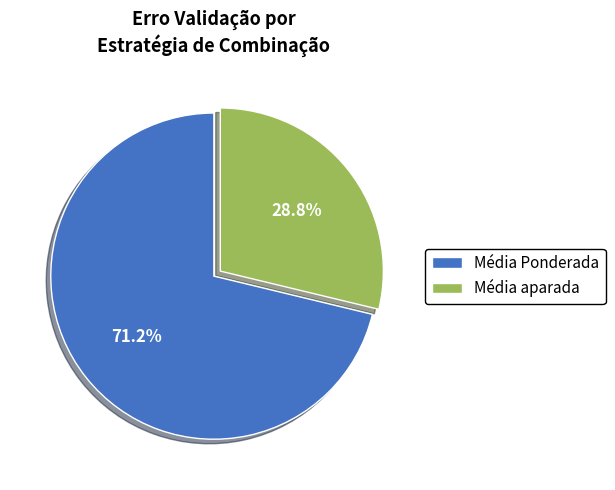

What portion of the pie excludes Média Ponderada?

28.8%